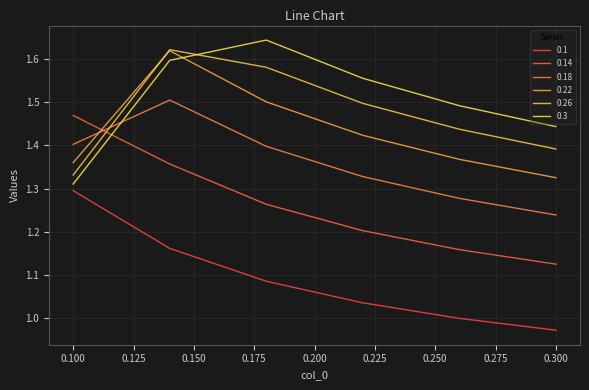

What is the difference between the maximum and minimum values in the 0.26 series?

0.3